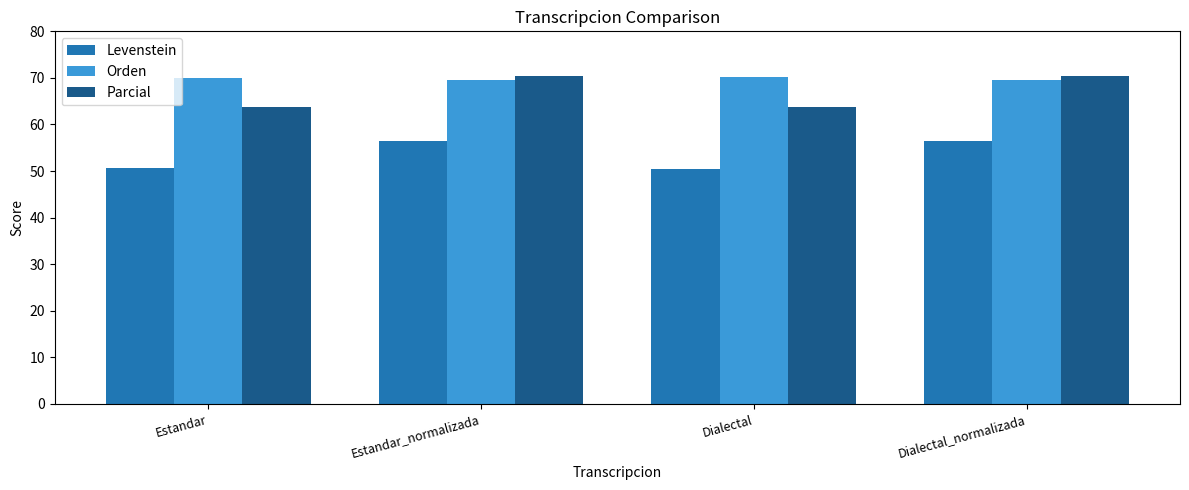

Which series has the largest range (max minus min)?

Parcial